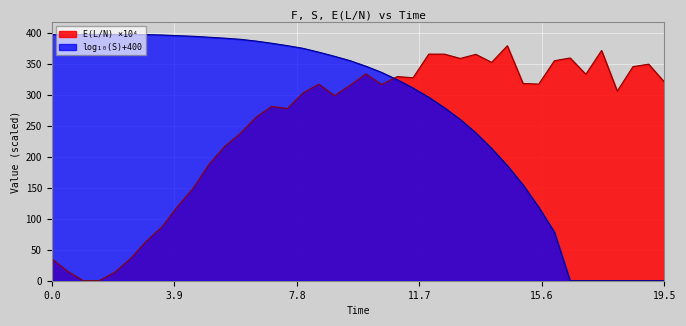

At which label does the data first exceed 316?

8.5